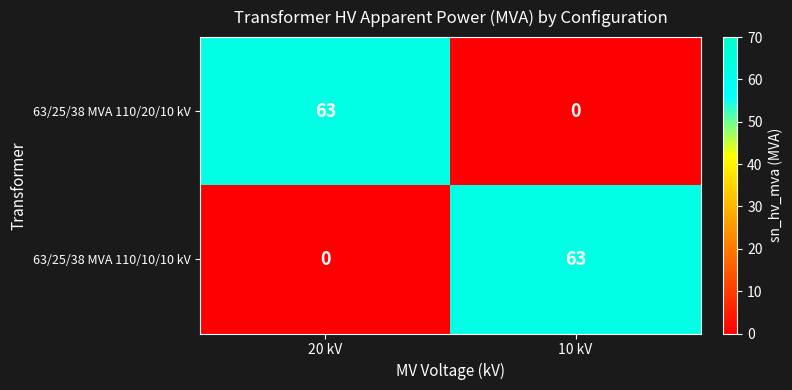

What is the difference between the highest and lowest values at 20 kV?

63